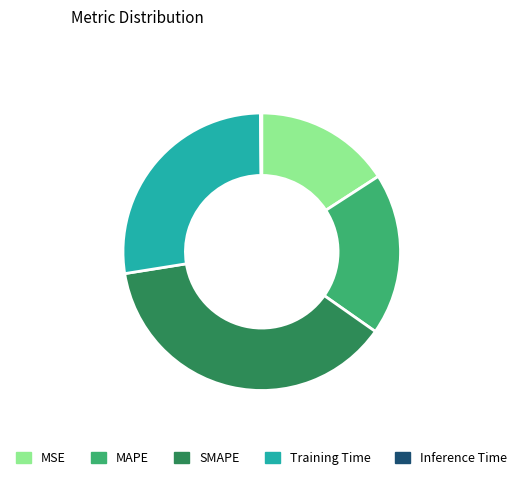

What is the largest slice in the pie chart?

SMAPE